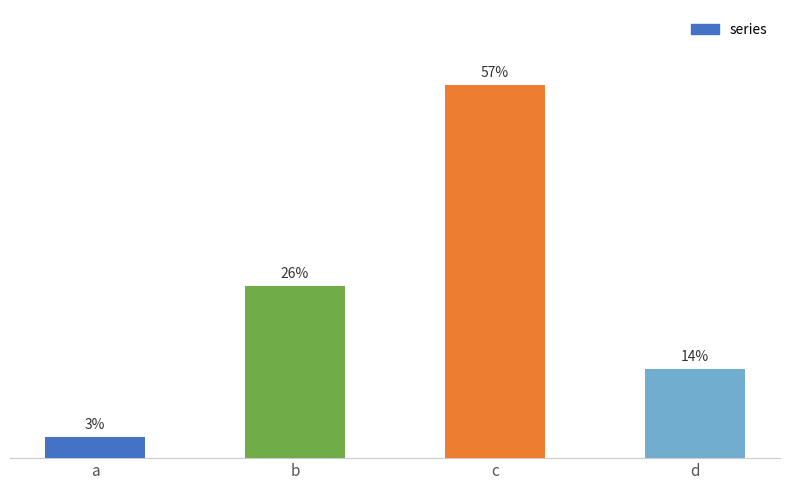

The chart shows a value of 0.0 at a. True or false?

False